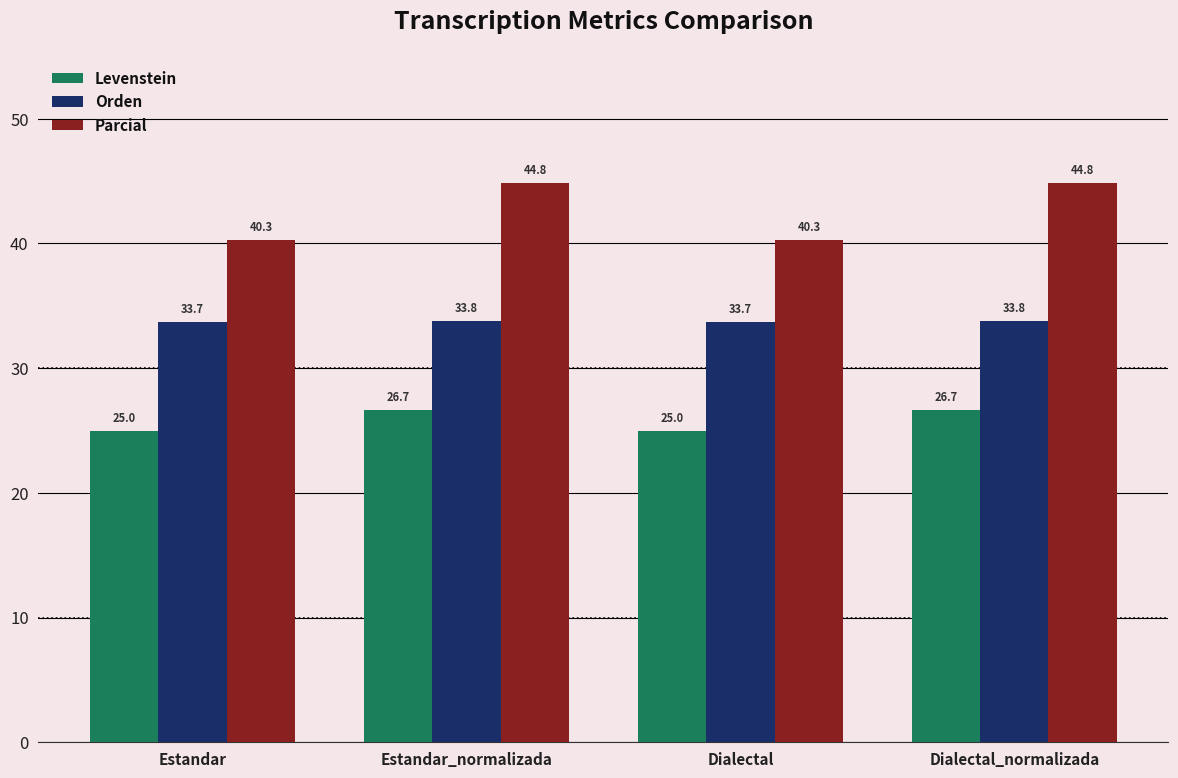

List the series in order of their overall mean, lowest first.

Levenstein, Orden, Parcial